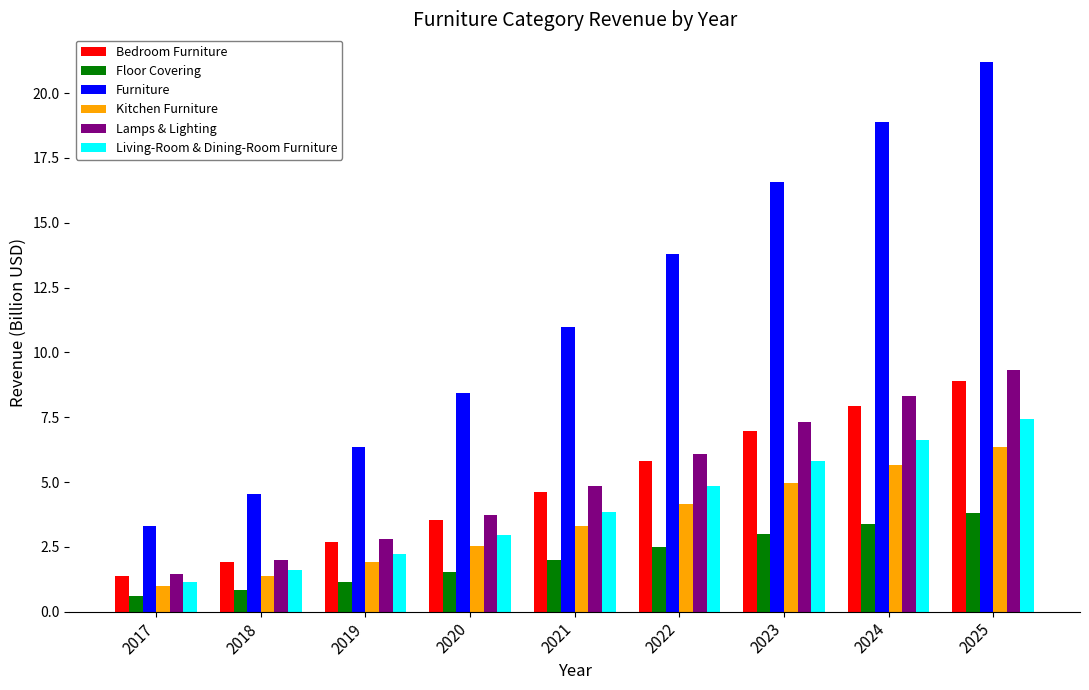

At which category is the sum across all series the highest?

2025